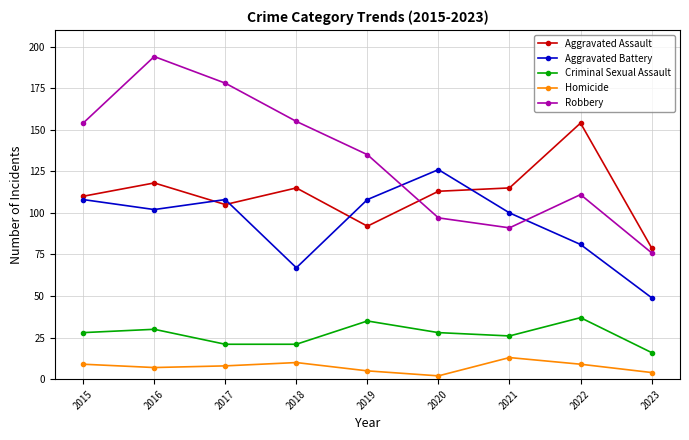

Reading right to left, what are all the values shown in this chart?

Aggravated Assault: 79	154	115	113	92	115	105	118	110
Aggravated Battery: 49	81	100	126	108	67	108	102	108
Criminal Sexual Assault: 16	37	26	28	35	21	21	30	28
Homicide: 4	9	13	2	5	10	8	7	9
Robbery: 76	111	91	97	135	155	178	194	154